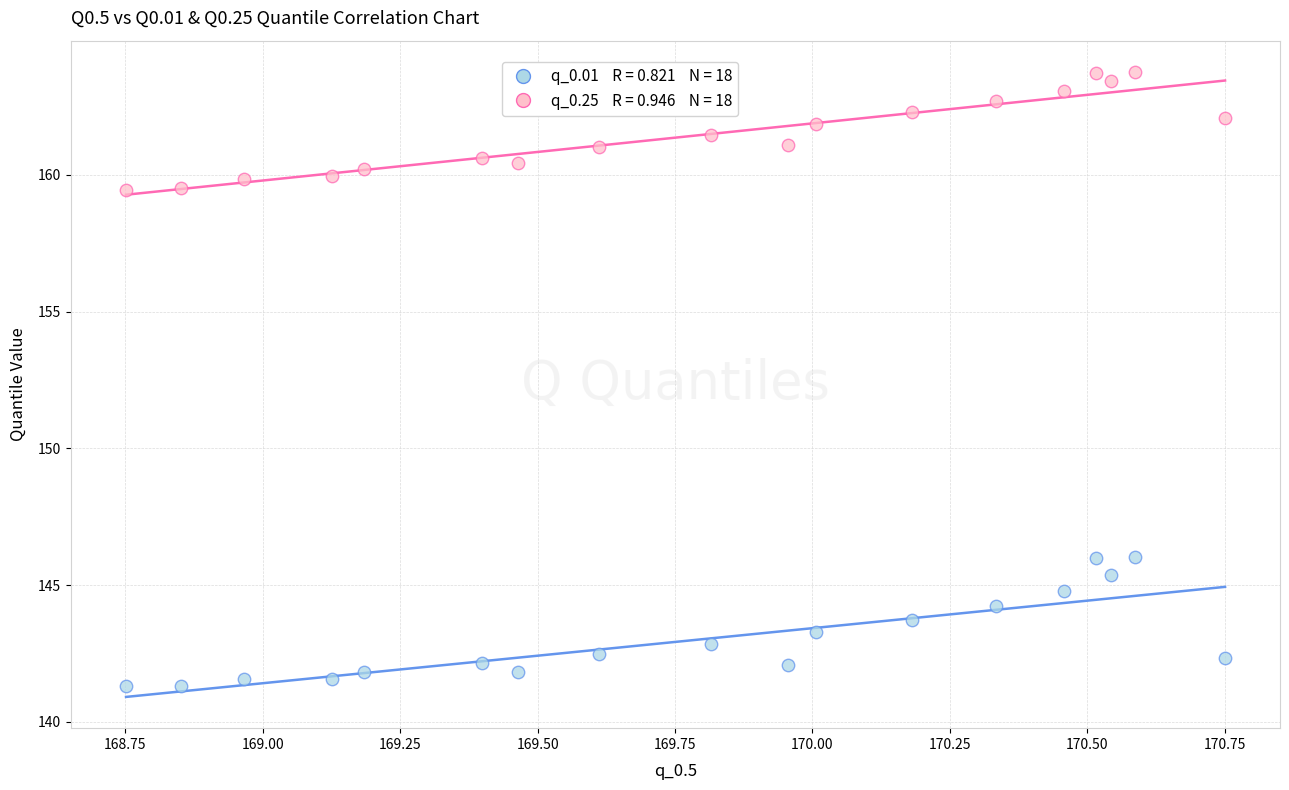

Across all data points, what is the range of Y values (max minus min)?

22.5